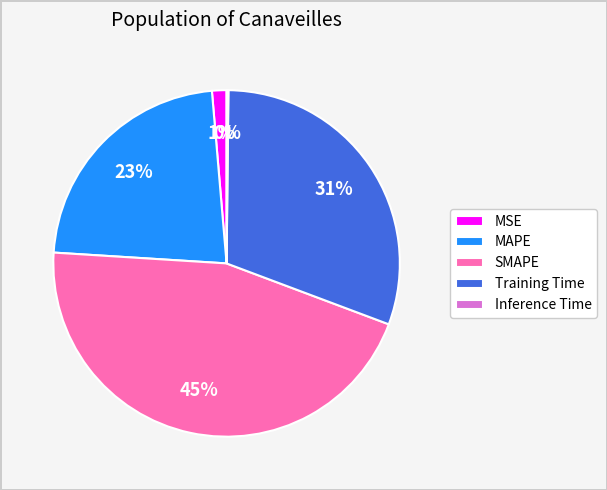

Is the sum of MAPE and Training Time greater than half?

Yes